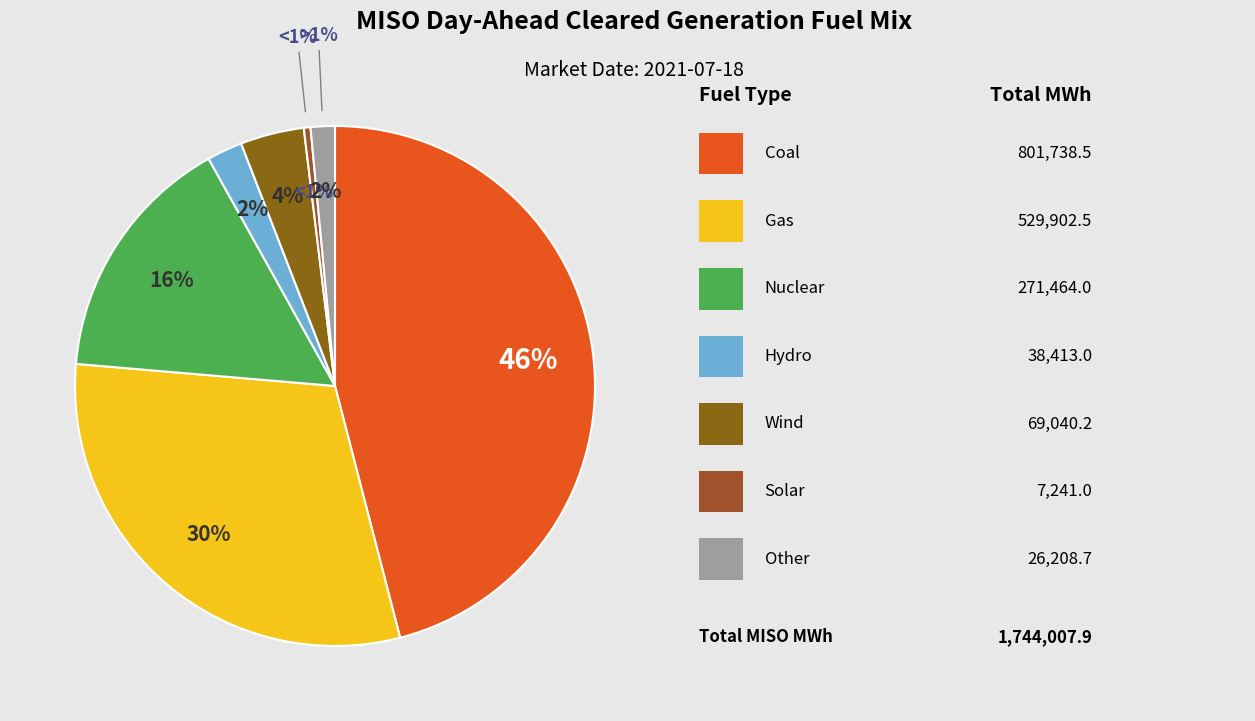

To the nearest percent, what is the average slice percentage?

14%